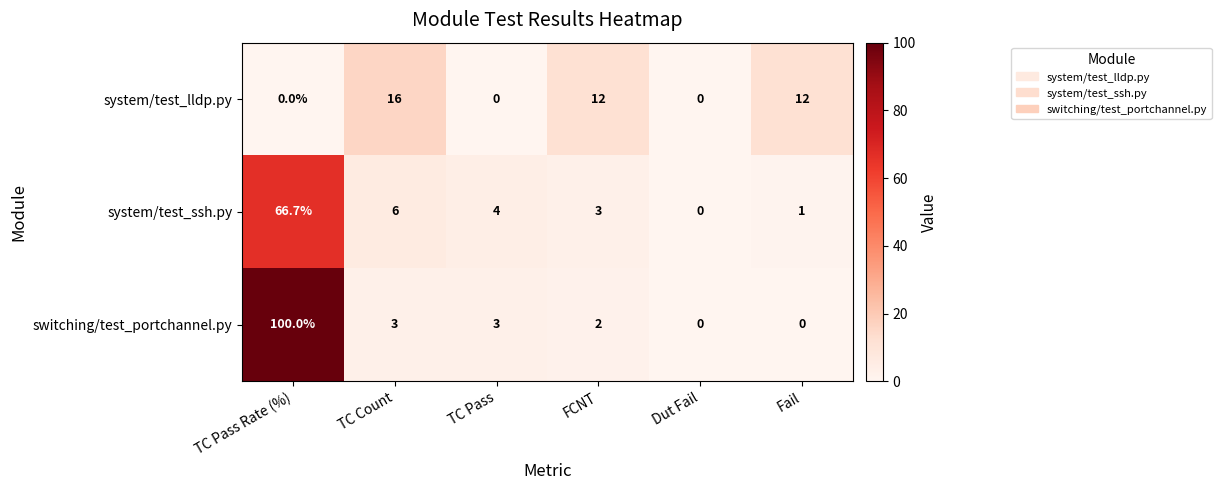

What is the difference between the maximum and minimum values in the system/test_lldp.py series?

16.0